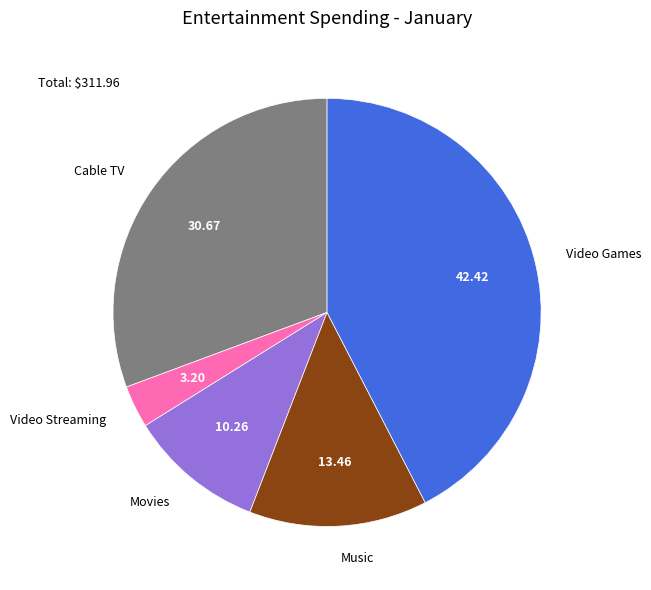

Does any single category account for the majority?

No